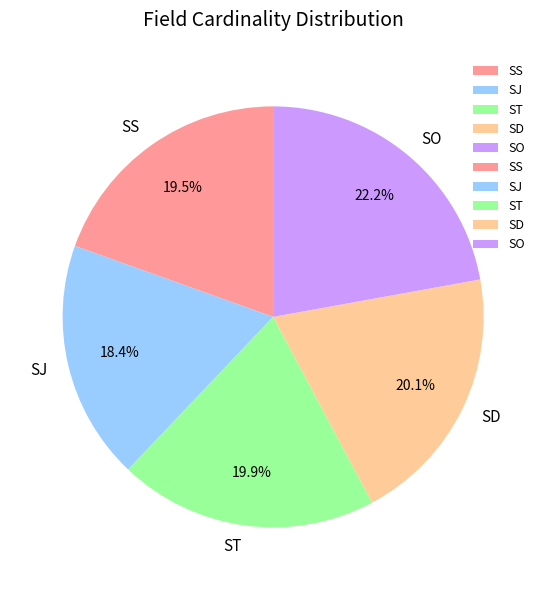

To the nearest percent, what portion does SD represent?

20%